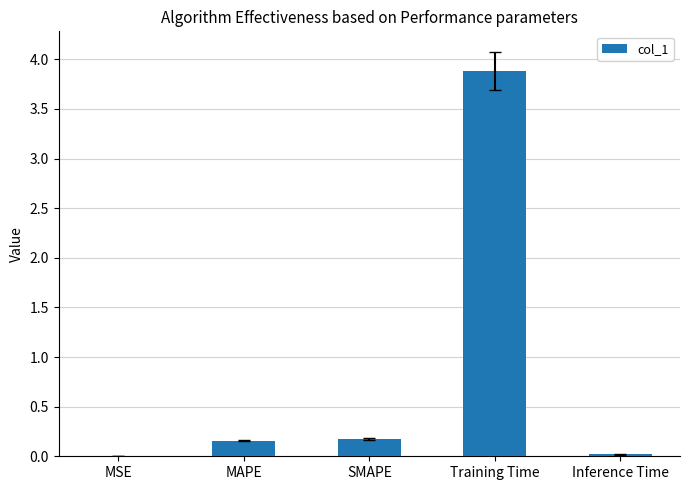

Are the bars horizontal?

No